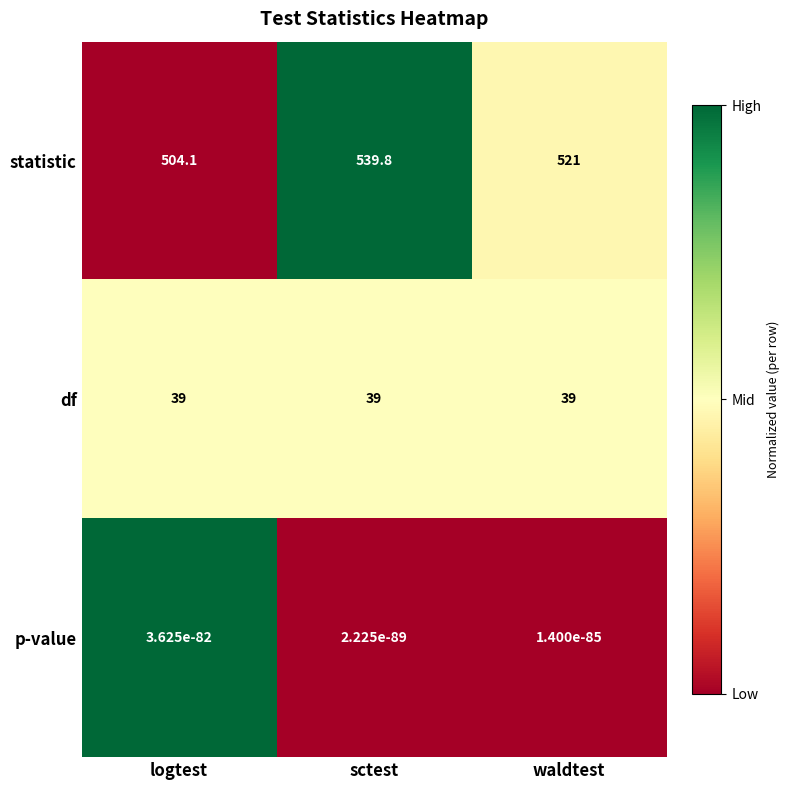

At waldtest, list the series in order from smallest to largest.

p-value, df, statistic